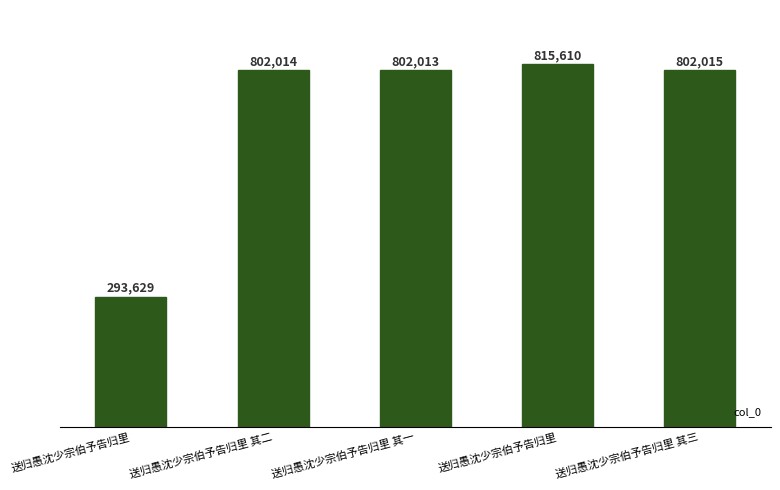

How many bars are there in total?

5